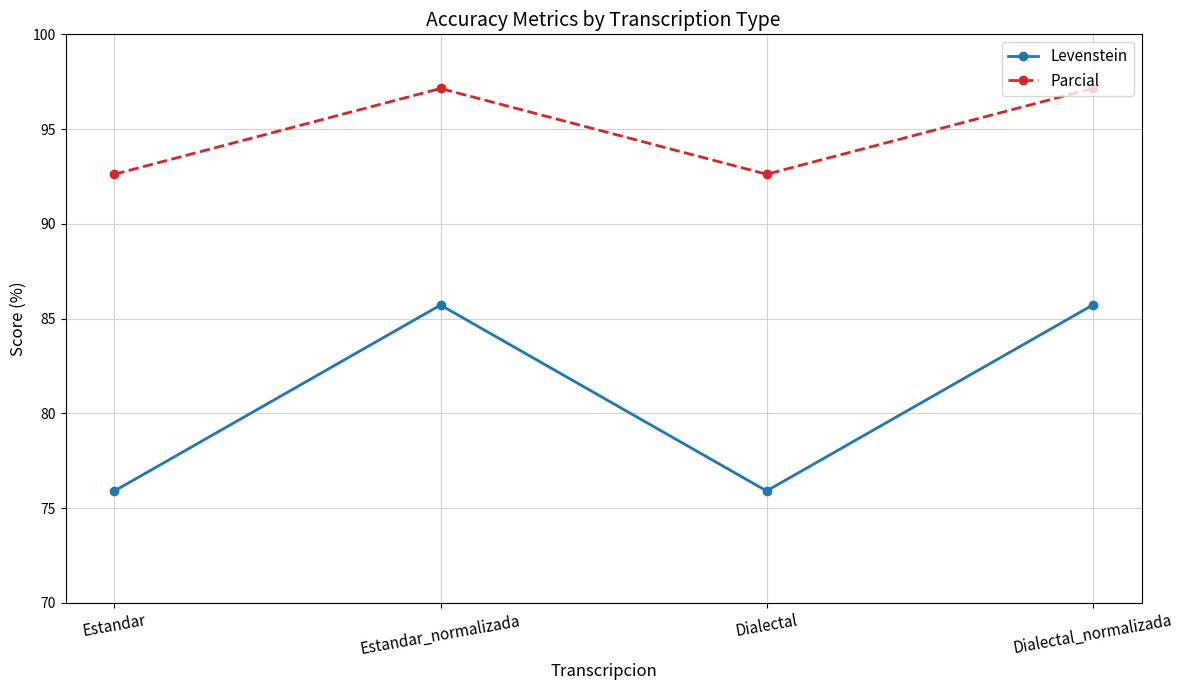

Reading left to right, list all the values displayed in this chart.

Levenstein: Estandar=75.9	Estandar_normalizada=85.7	Dialectal=75.9	Dialectal_normalizada=85.7
Parcial: Estandar=92.6	Estandar_normalizada=97.1	Dialectal=92.6	Dialectal_normalizada=97.1